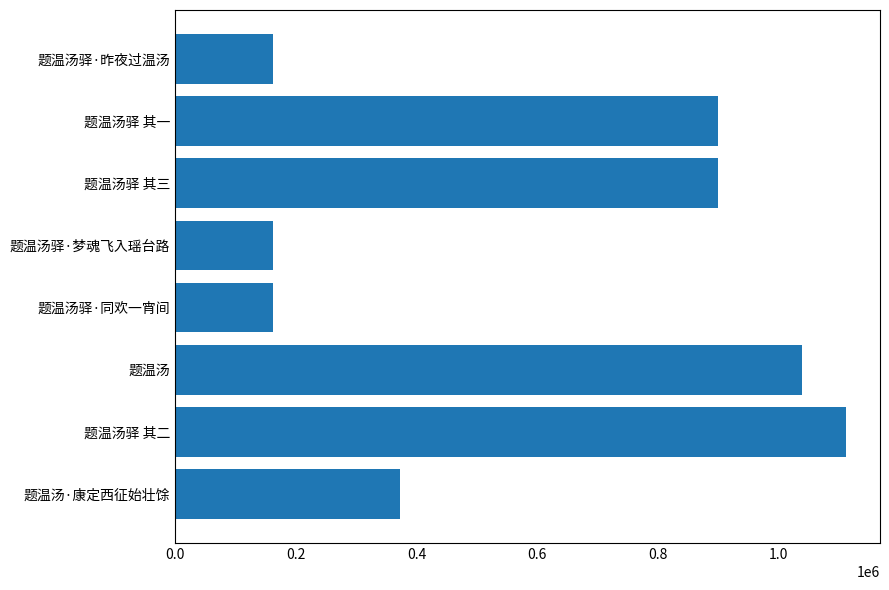

What is the difference between the second highest and minimum values?

877194